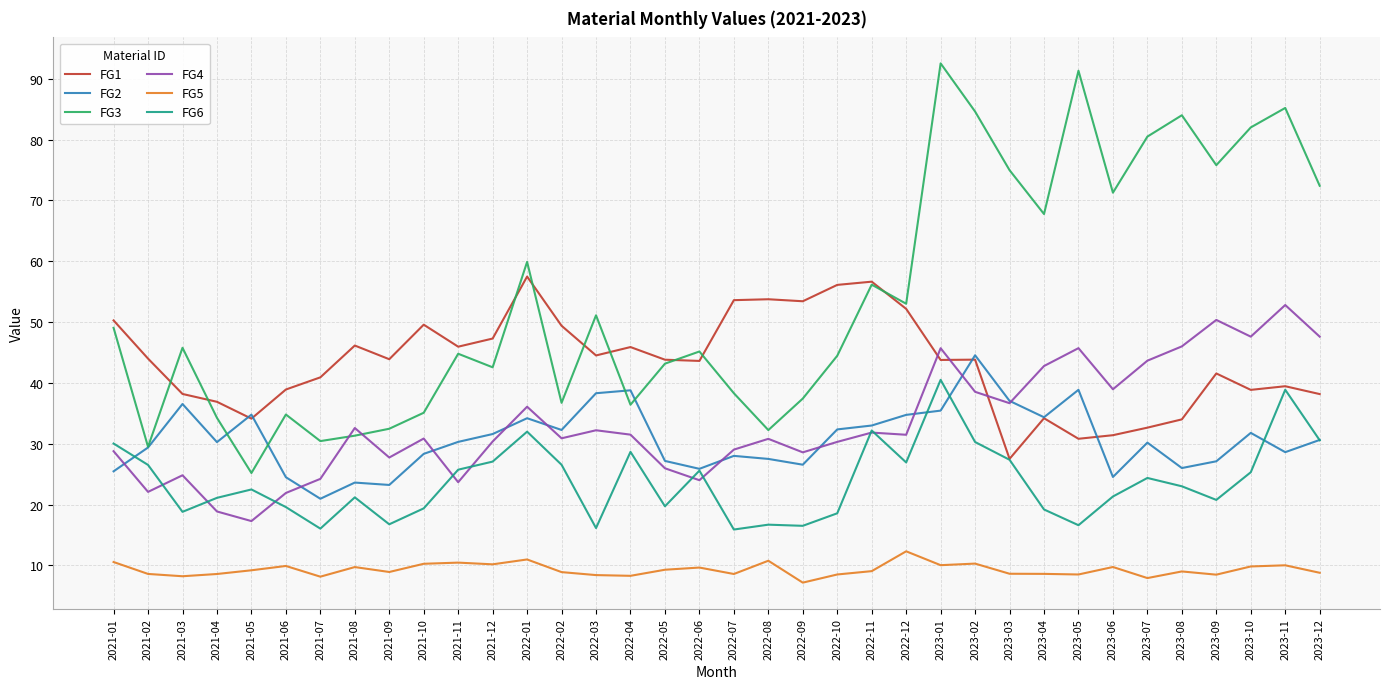

What is the difference between the highest and lowest values at 2021-04?

28.3